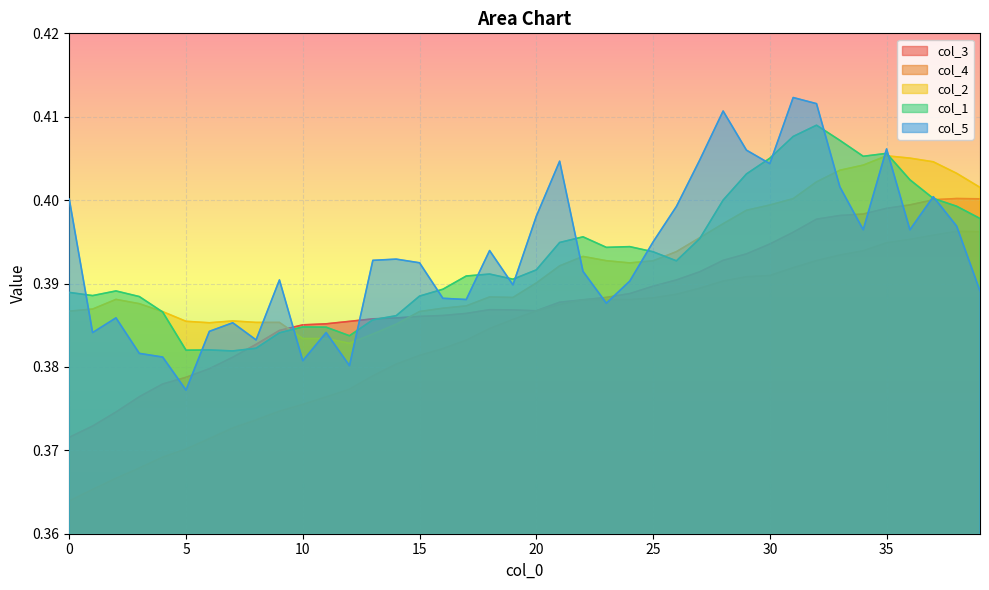

Reading left to right, extract all data points from this chart.

col_3: 0=0.4	1=0.4	2=0.4	3=0.4	4=0.4	5=0.4	6=0.4	7=0.4	8=0.4	9=0.4	10=0.4	11=0.4	12=0.4	13=0.4	14=0.4	15=0.4	16=0.4	17=0.4	18=0.4	19=0.4	20=0.4	21=0.4	22=0.4	23=0.4	24=0.4	25=0.4	26=0.4	27=0.4	28=0.4	29=0.4	30=0.4	31=0.4	32=0.4	33=0.4	34=0.4	35=0.4	36=0.4	37=0.4	38=0.4	39=0.4
col_4: 0=0.4	1=0.4	2=0.4	3=0.4	4=0.4	5=0.4	6=0.4	7=0.4	8=0.4	9=0.4	10=0.4	11=0.4	12=0.4	13=0.4	14=0.4	15=0.4	16=0.4	17=0.4	18=0.4	19=0.4	20=0.4	21=0.4	22=0.4	23=0.4	24=0.4	25=0.4	26=0.4	27=0.4	28=0.4	29=0.4	30=0.4	31=0.4	32=0.4	33=0.4	34=0.4	35=0.4	36=0.4	37=0.4	38=0.4	39=0.4
col_2: 0=0.4	1=0.4	2=0.4	3=0.4	4=0.4	5=0.4	6=0.4	7=0.4	8=0.4	9=0.4	10=0.4	11=0.4	12=0.4	13=0.4	14=0.4	15=0.4	16=0.4	17=0.4	18=0.4	19=0.4	20=0.4	21=0.4	22=0.4	23=0.4	24=0.4	25=0.4	26=0.4	27=0.4	28=0.4	29=0.4	30=0.4	31=0.4	32=0.4	33=0.4	34=0.4	35=0.4	36=0.4	37=0.4	38=0.4	39=0.4
col_1: 0=0.4	1=0.4	2=0.4	3=0.4	4=0.4	5=0.4	6=0.4	7=0.4	8=0.4	9=0.4	10=0.4	11=0.4	12=0.4	13=0.4	14=0.4	15=0.4	16=0.4	17=0.4	18=0.4	19=0.4	20=0.4	21=0.4	22=0.4	23=0.4	24=0.4	25=0.4	26=0.4	27=0.4	28=0.4	29=0.4	30=0.4	31=0.4	32=0.4	33=0.4	34=0.4	35=0.4	36=0.4	37=0.4	38=0.4	39=0.4
col_5: 0=0.4	1=0.4	2=0.4	3=0.4	4=0.4	5=0.4	6=0.4	7=0.4	8=0.4	9=0.4	10=0.4	11=0.4	12=0.4	13=0.4	14=0.4	15=0.4	16=0.4	17=0.4	18=0.4	19=0.4	20=0.4	21=0.4	22=0.4	23=0.4	24=0.4	25=0.4	26=0.4	27=0.4	28=0.4	29=0.4	30=0.4	31=0.4	32=0.4	33=0.4	34=0.4	35=0.4	36=0.4	37=0.4	38=0.4	39=0.4